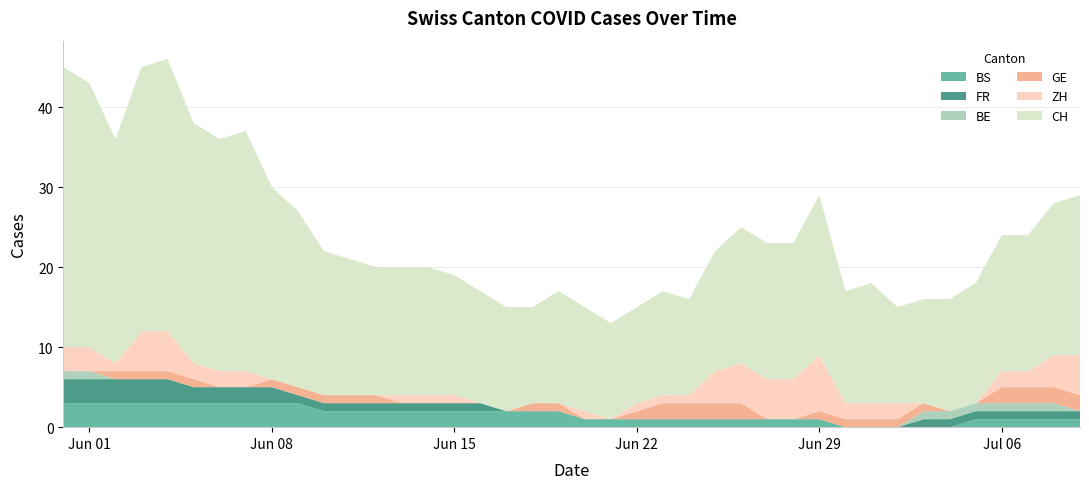

Reading left to right, list all the values displayed in this chart.

CH: 35	33	28	33	34	30	29	30	24	22	18	17	16	16	16	15	14	13	12	14	13	12	12	13	12	15	17	17	17	20	14	15	12	13	14	15	17	17	19	20
ZH: 3	3	1	5	5	2	2	2	0	0	0	0	0	1	1	1	0	0	0	0	1	0	1	1	1	4	5	5	5	7	2	2	2	0	0	0	2	2	4	5
BE: 1	1	0	0	0	0	0	0	0	0	0	0	0	0	0	0	0	0	0	0	0	0	0	0	0	0	0	0	0	0	0	0	0	1	1	1	1	1	1	0
GE: 0	0	1	1	1	1	0	0	1	1	1	1	1	0	0	0	0	0	1	1	0	0	1	2	2	2	2	0	0	1	1	1	1	1	0	0	2	2	2	2
FR: 3	3	3	3	3	2	2	2	2	1	1	1	1	1	1	1	1	0	0	0	0	0	0	0	0	0	0	0	0	0	0	0	0	1	1	1	1	1	1	1
BS: 3	3	3	3	3	3	3	3	3	3	2	2	2	2	2	2	2	2	2	2	1	1	1	1	1	1	1	1	1	1	0	0	0	0	0	1	1	1	1	1